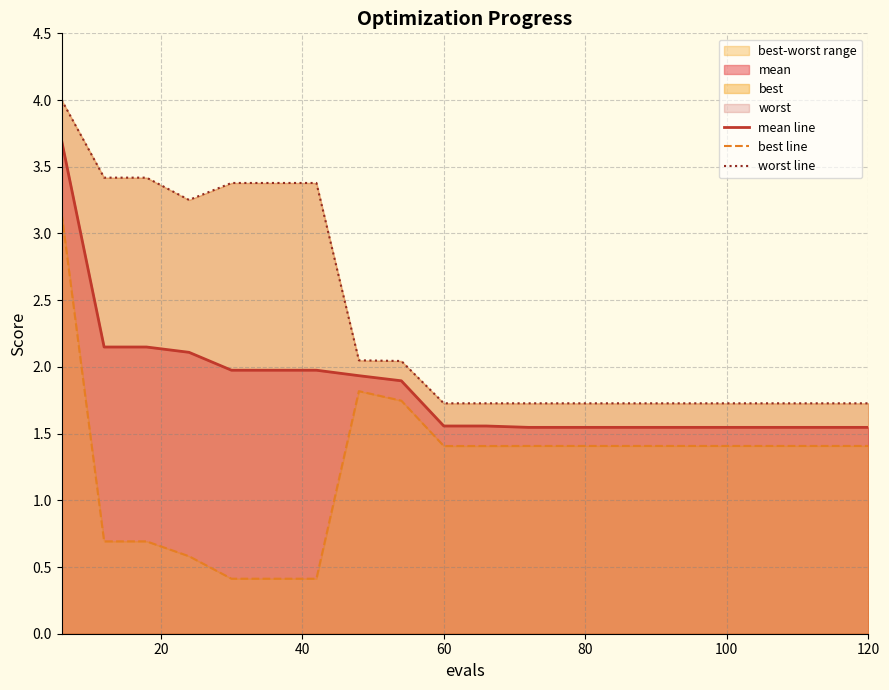

Is the value of best line at 15 greater than the value of worst line at 19?

No